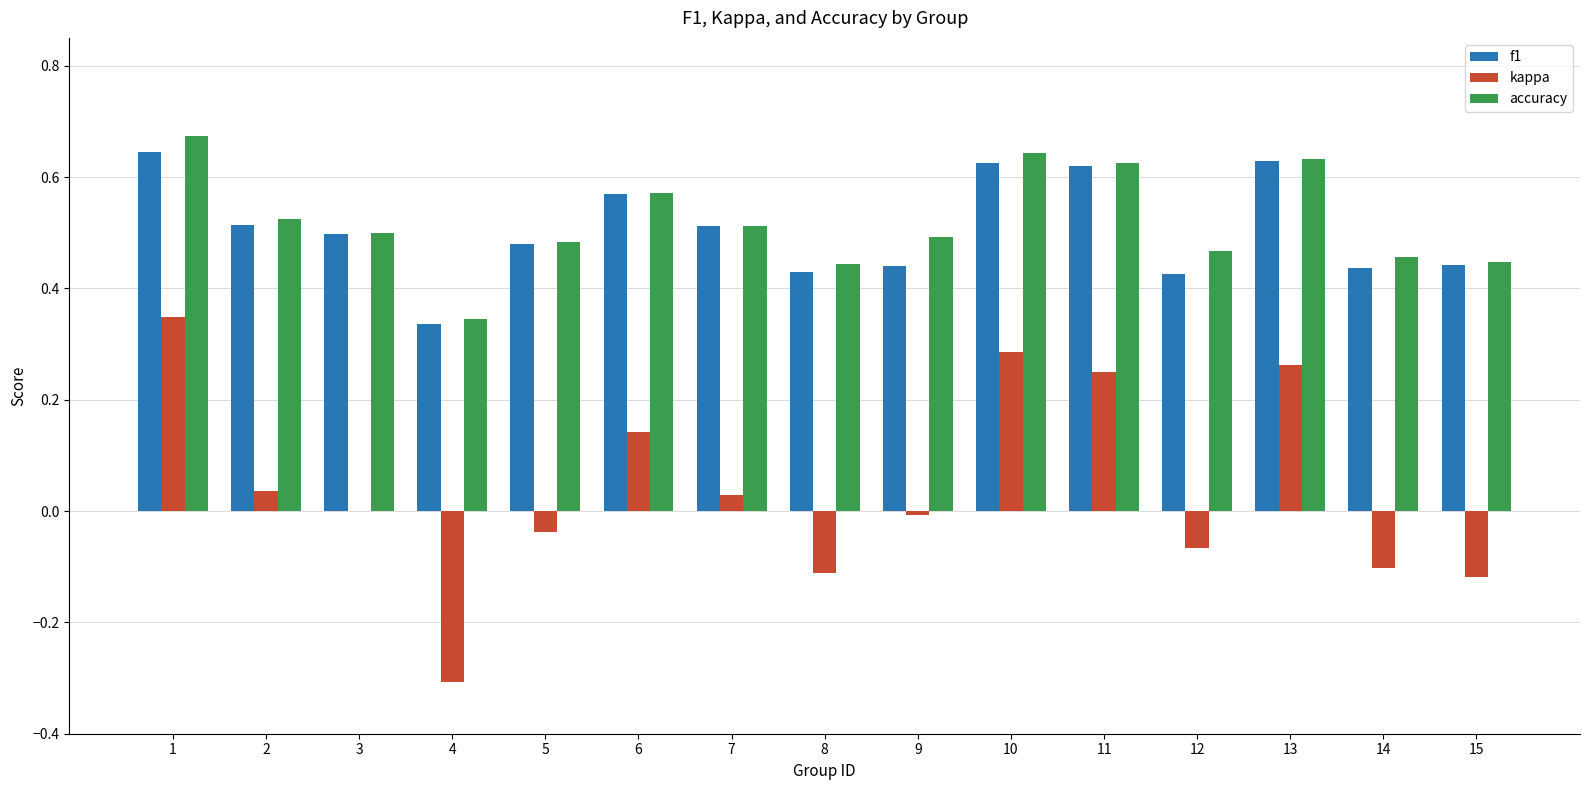

What is the total value across all series at 13?

1.5